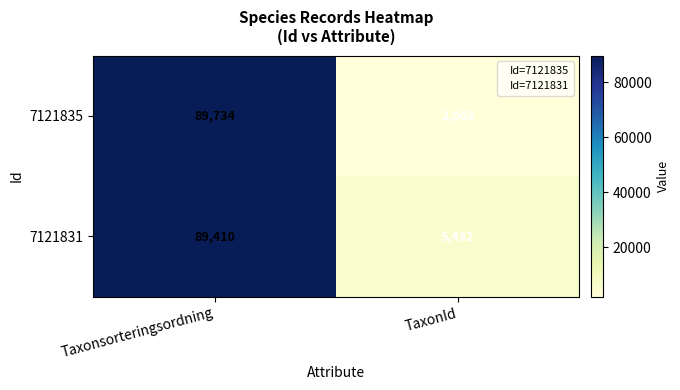

What is the average value of the 7121831 series?

47421